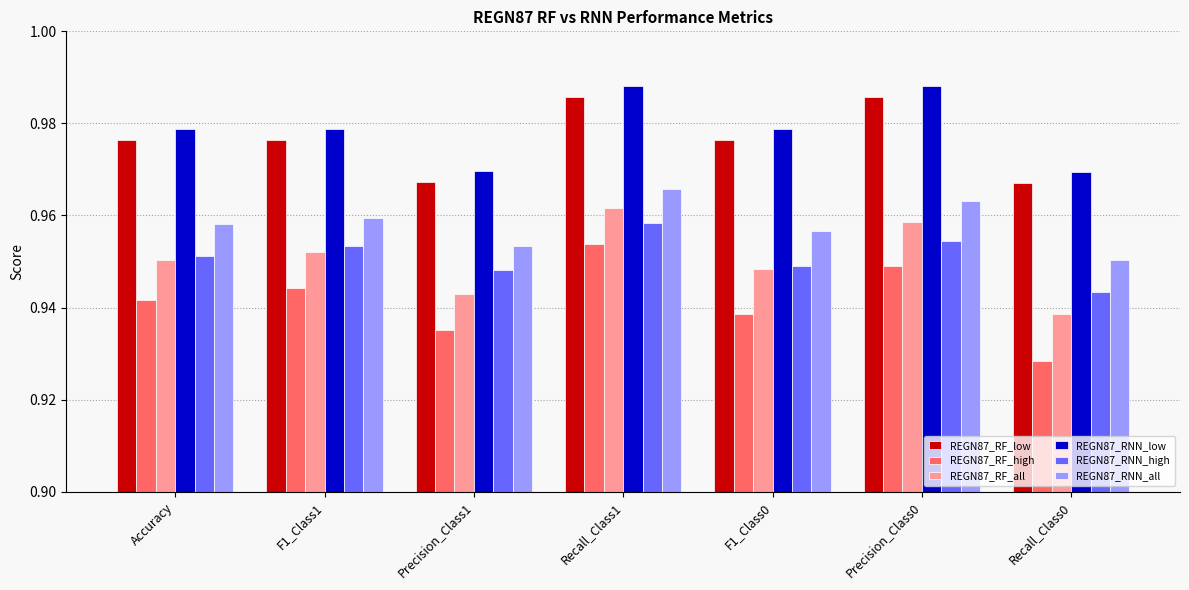

At which category is the sum across all series the highest?

Recall_Class1